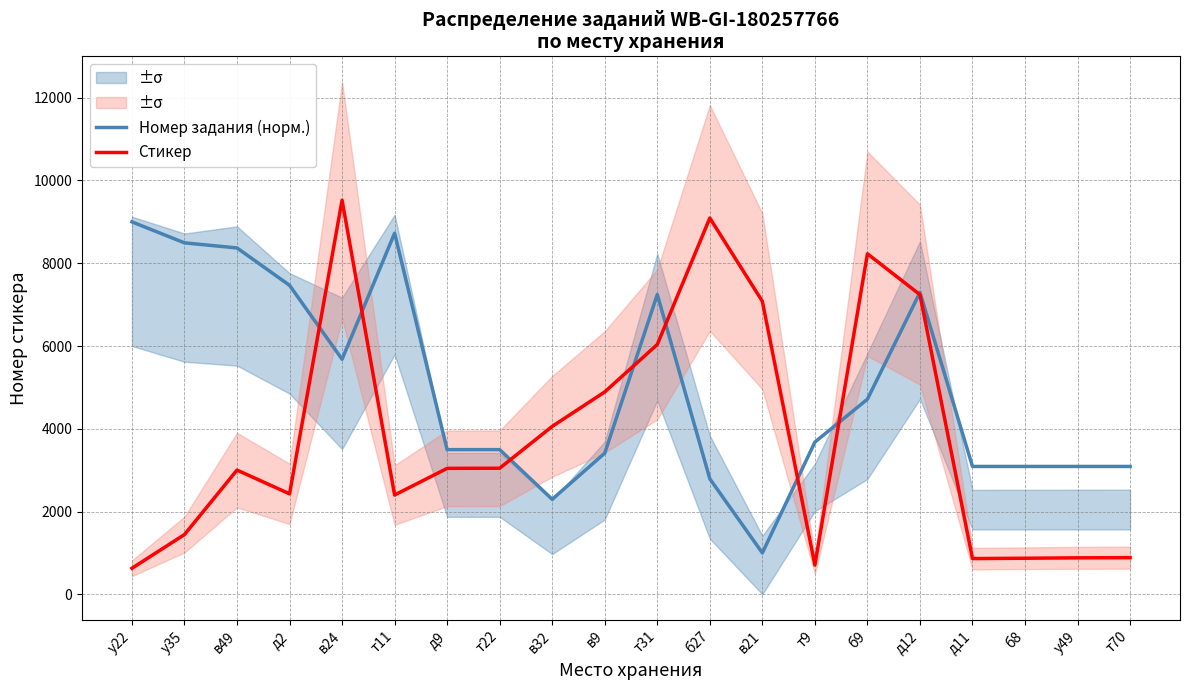

At which category does Номер задания (норм.) reach its first local peak?

т11